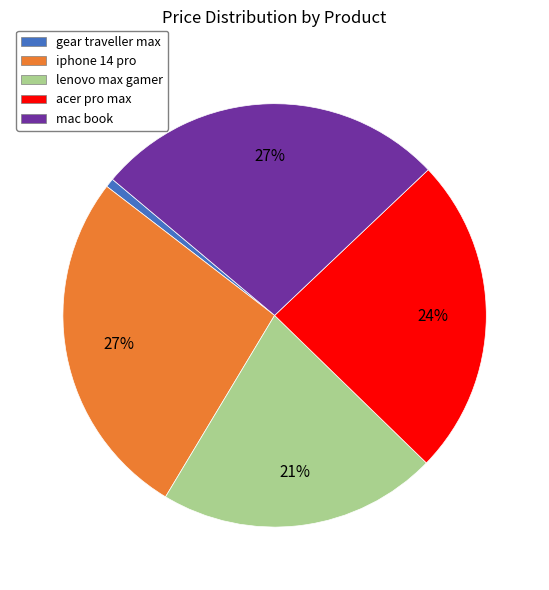

Which slice is the smallest?

gear traveller max